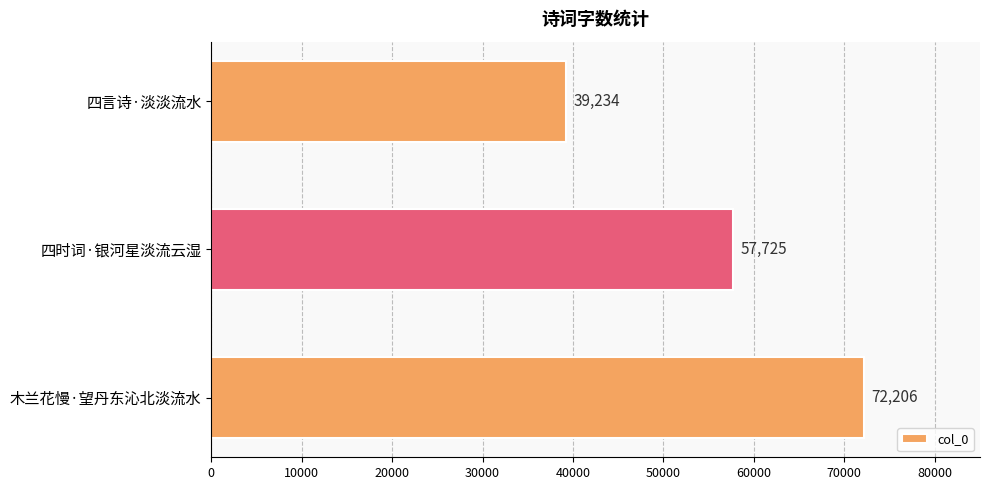

List the labels in order of value, largest first.

木兰花慢·望丹东沁北淡流水, 四时词·银河星淡流云湿, 四言诗·淡淡流水